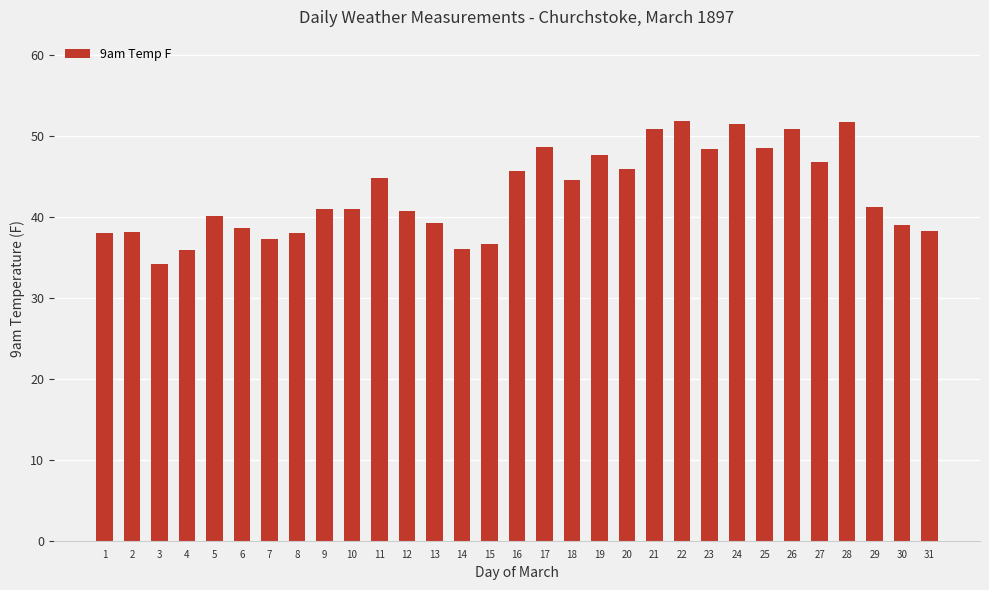

What is the value of the 19th bar from the left?

47.7